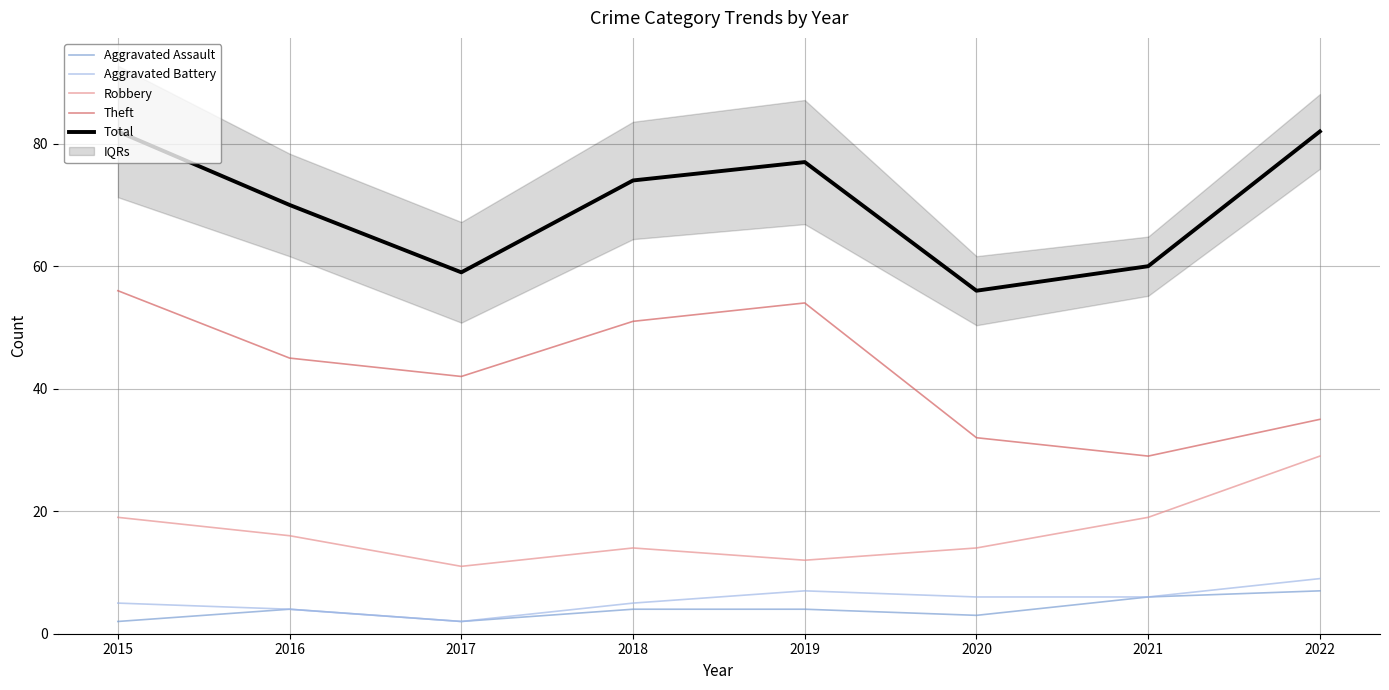

How many data points in Aggravated Battery are less than 6?

4